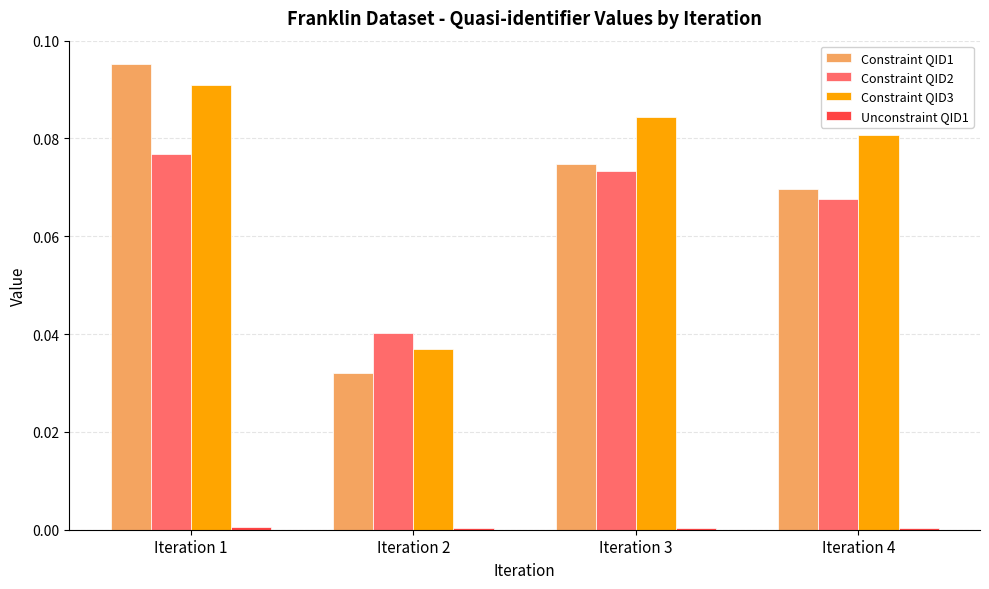

What is the sum of all Constraint QID3 values?

0.3